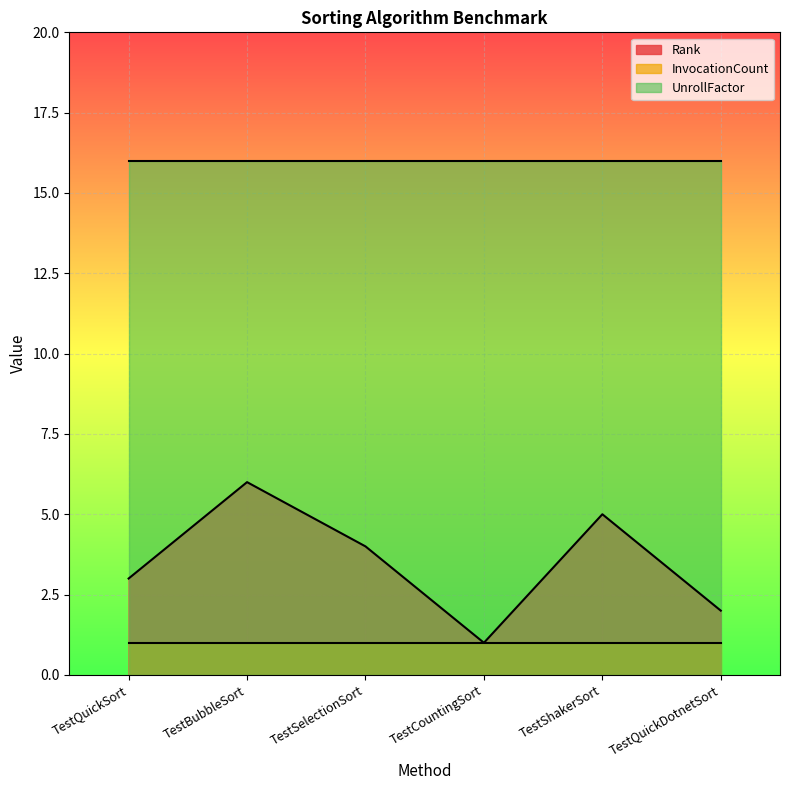

What is the spread (max minus min) of values at TestQuickDotnetSort?

15